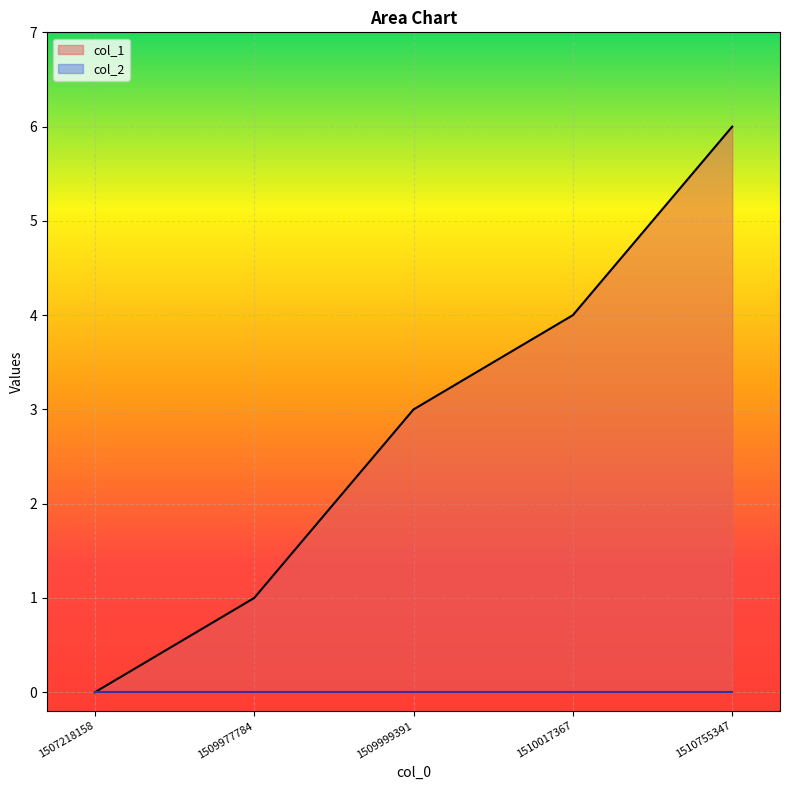

Rank the categories by value from lowest to highest.

1507218158, 1509977784, 1509999391, 1510017367, 1510755347